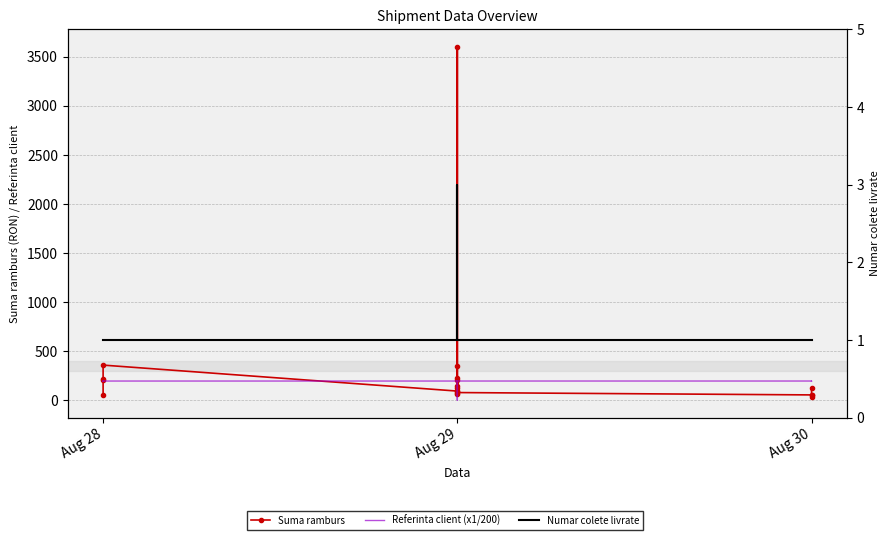

Reading left to right, transcribe all the data shown in this chart.

Suma ramburs: 56.0	204.9	218.9	356.8	92.0	141.9	67.0	220.4	127.7	202.9	97.0	347.9	3601.0	77.0	53.0	33.0	56.0	124.9
Referinta client (x1/200): 194.4	194.4	194.3	194.4	194.5	194.5	194.5	194.5	194.5	194.4	194.5	194.5	0.0	194.6	194.6	194.6	194.7	194.6
Numar colete livrate: 1.0	1.0	1.0	1.0	1.0	1.0	1.0	1.0	1.0	1.0	1.0	1.0	3.0	1.0	1.0	1.0	1.0	1.0